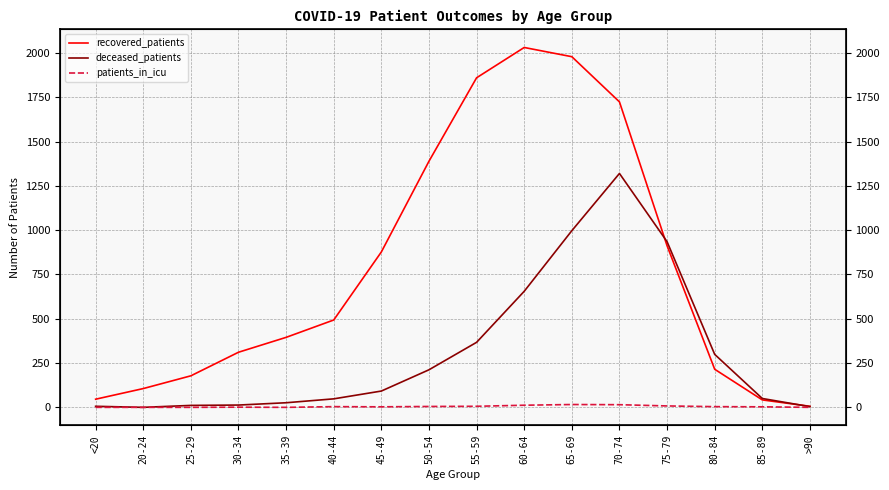

What is the value of the patients_in_icu point at the 13th from the left?

8